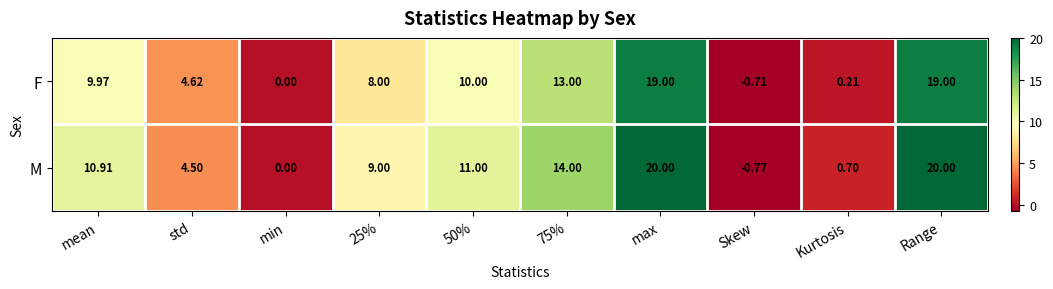

Rank the series at std from lowest to highest value.

M, F